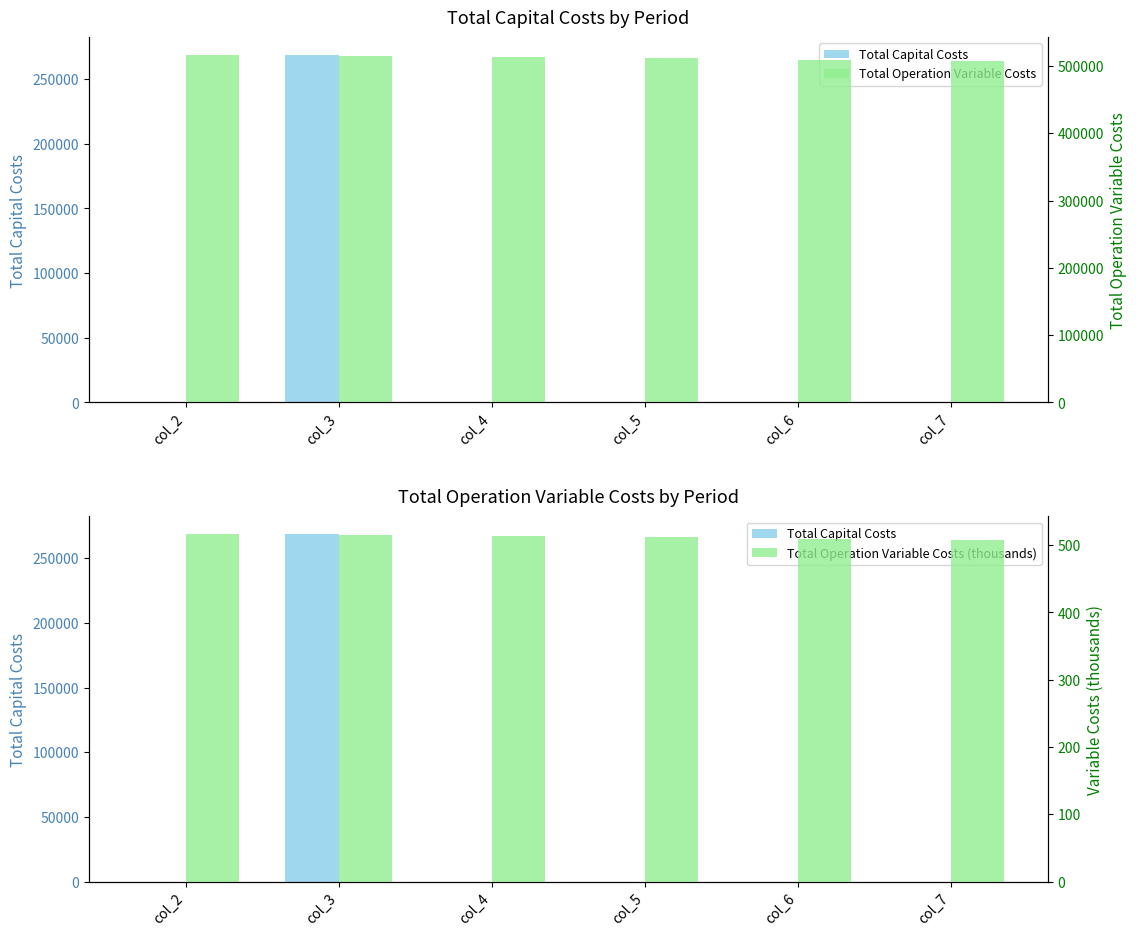

What is the total value across all series at col_4?

513732.7